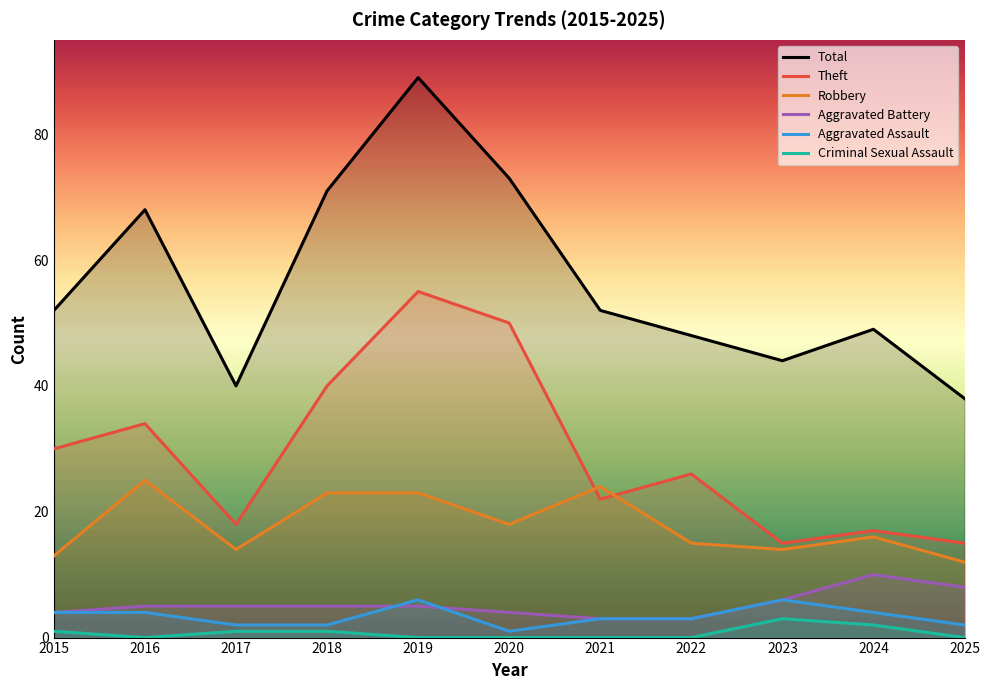

Between 2016 and 2019, which is larger?

2019